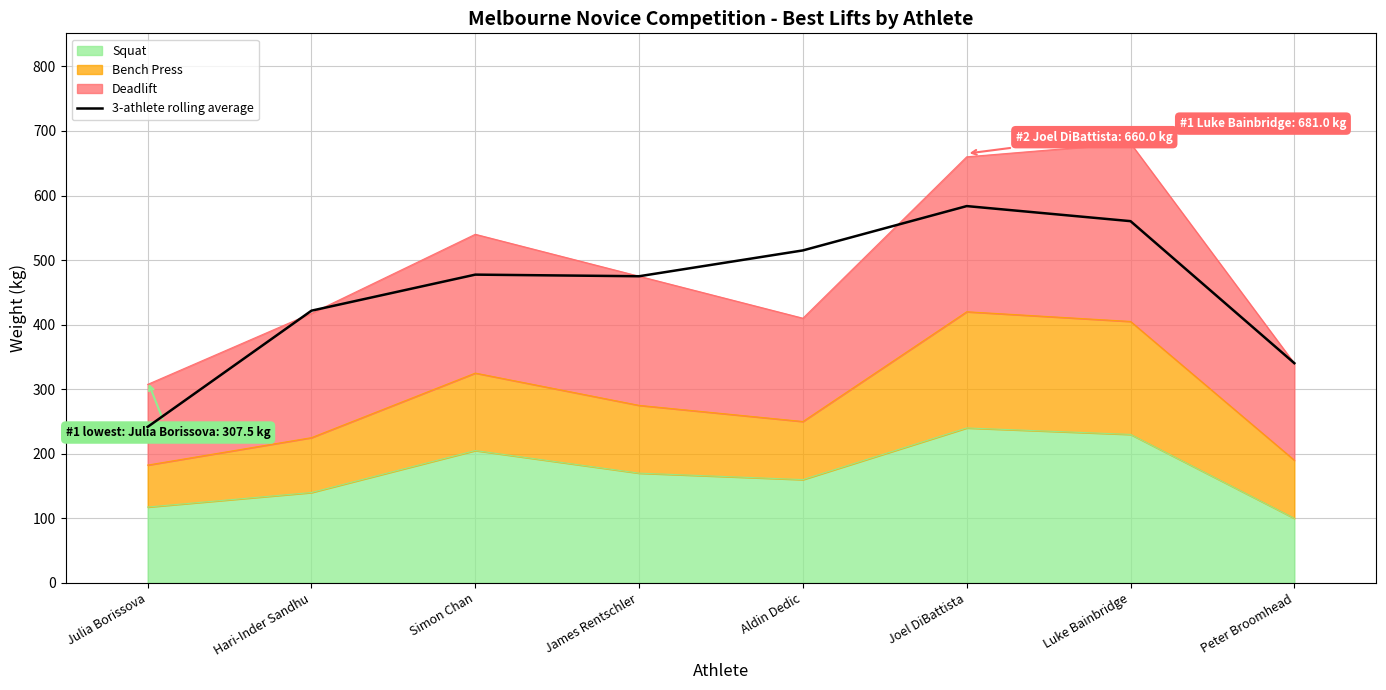

List the labels in order of value, smallest first.

Julia Borissova, Peter Broomhead, Hari-Inder Sandhu, James Rentschler, Simon Chan, Aldin Dedic, Luke Bainbridge, Joel DiBattista